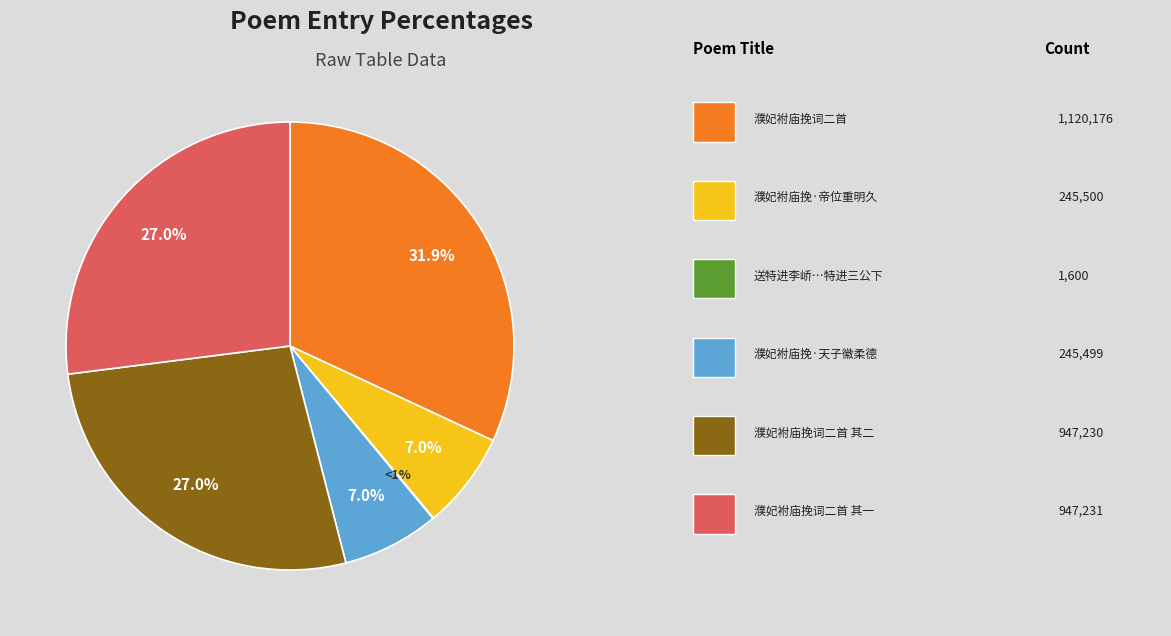

Is there any slice that represents more than half of the pie?

No